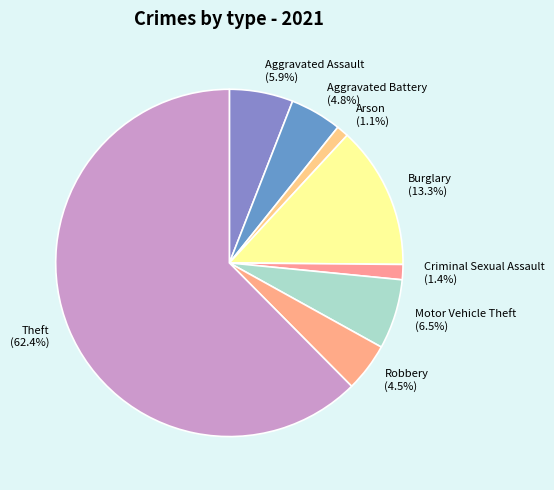

Is there any slice that represents more than half of the pie?

Yes